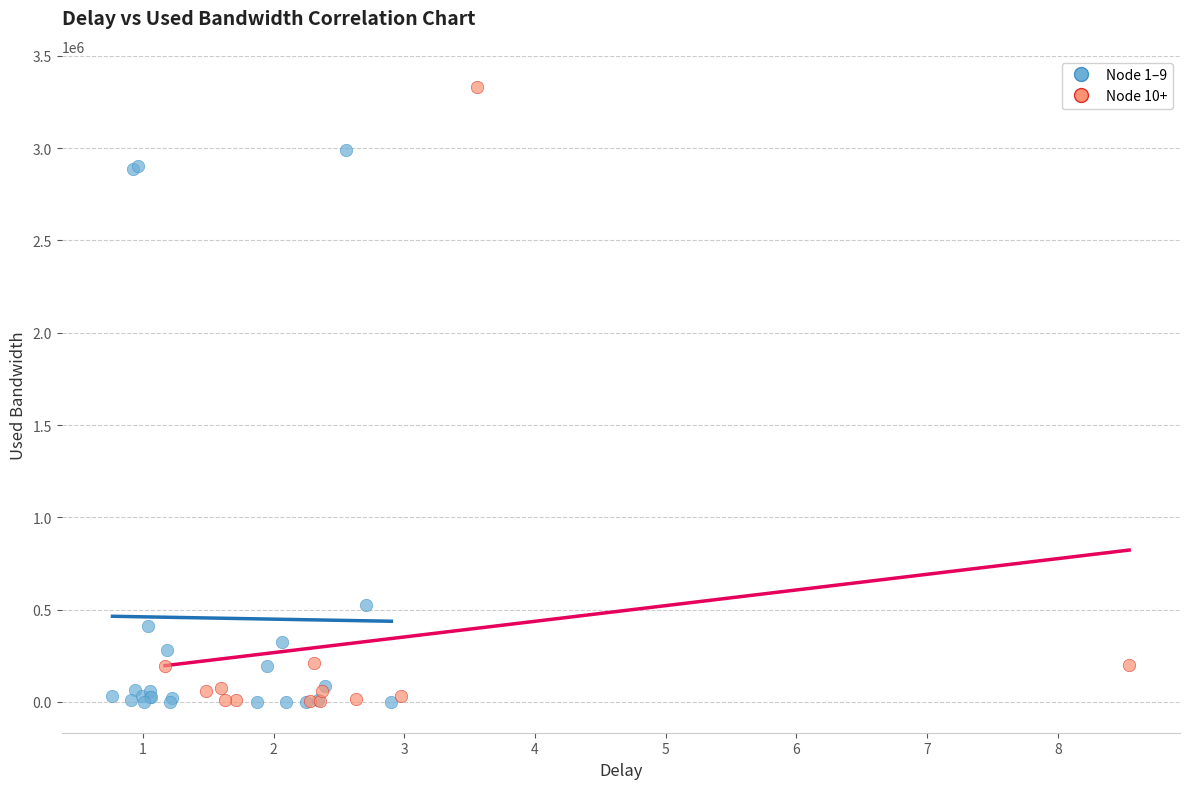

Which series contains the highest Y value?

Node 10+